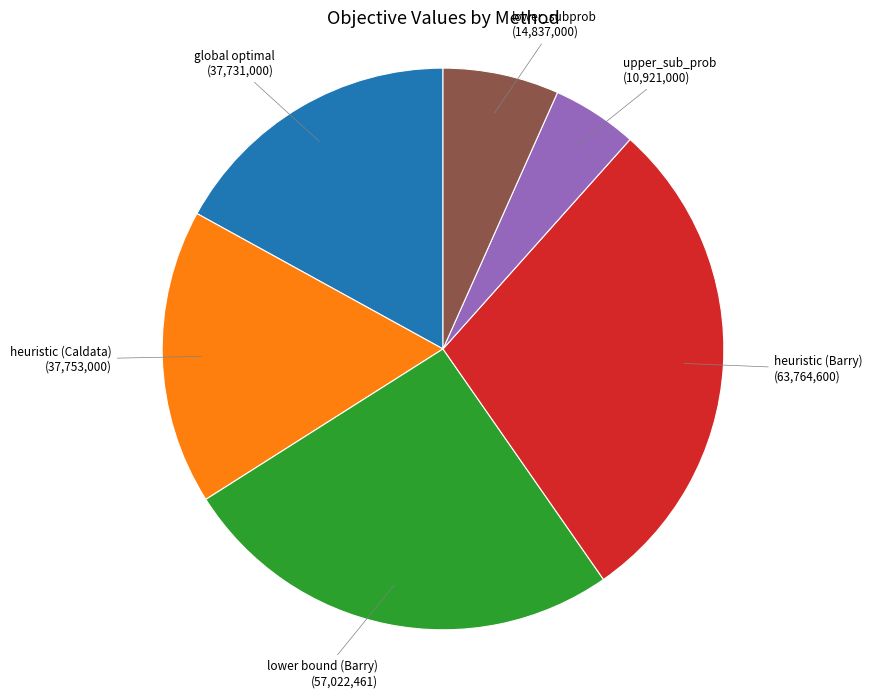

Does any single category account for the majority?

No